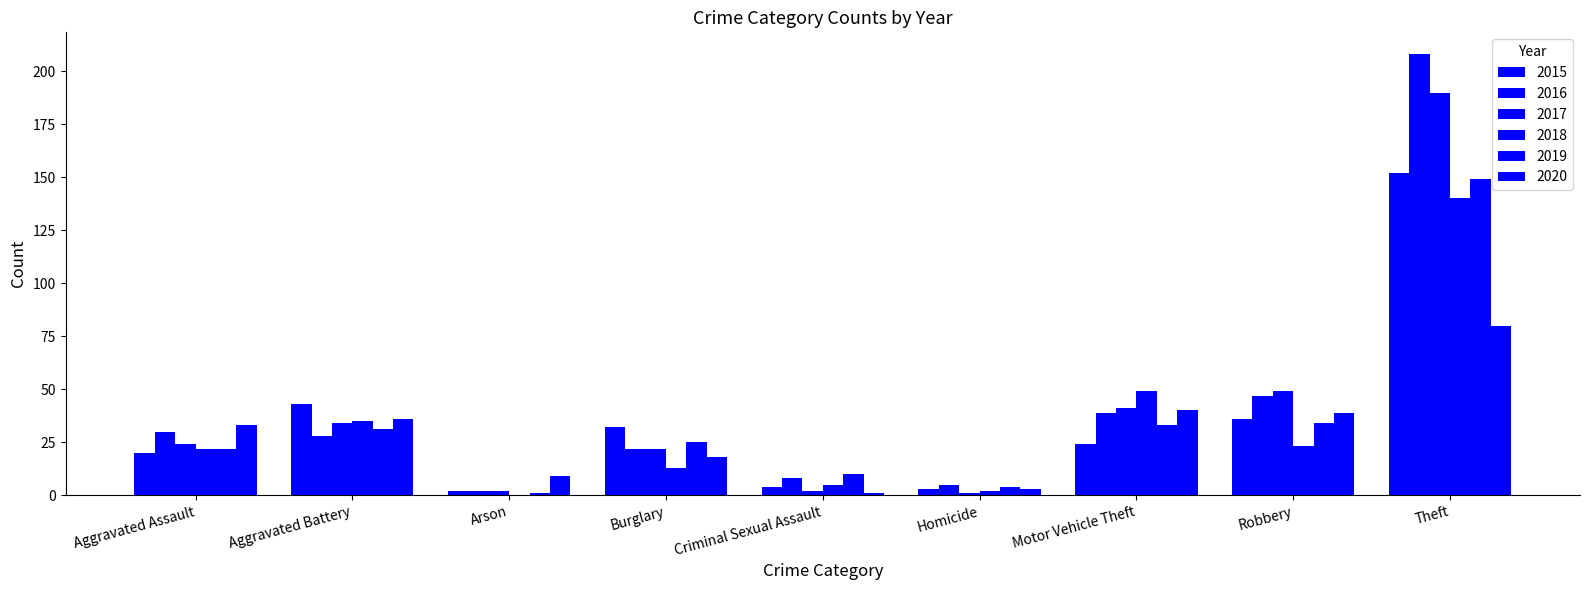

Is it true that 2015 equals 260 at Theft?

False